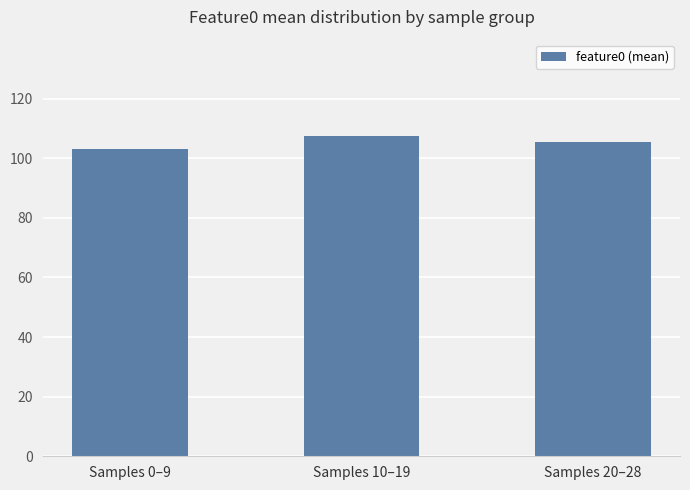

Reading left to right, what are all the values shown in this chart?

Samples 0–9=103.1	Samples 10–19=107.5	Samples 20–28=105.4